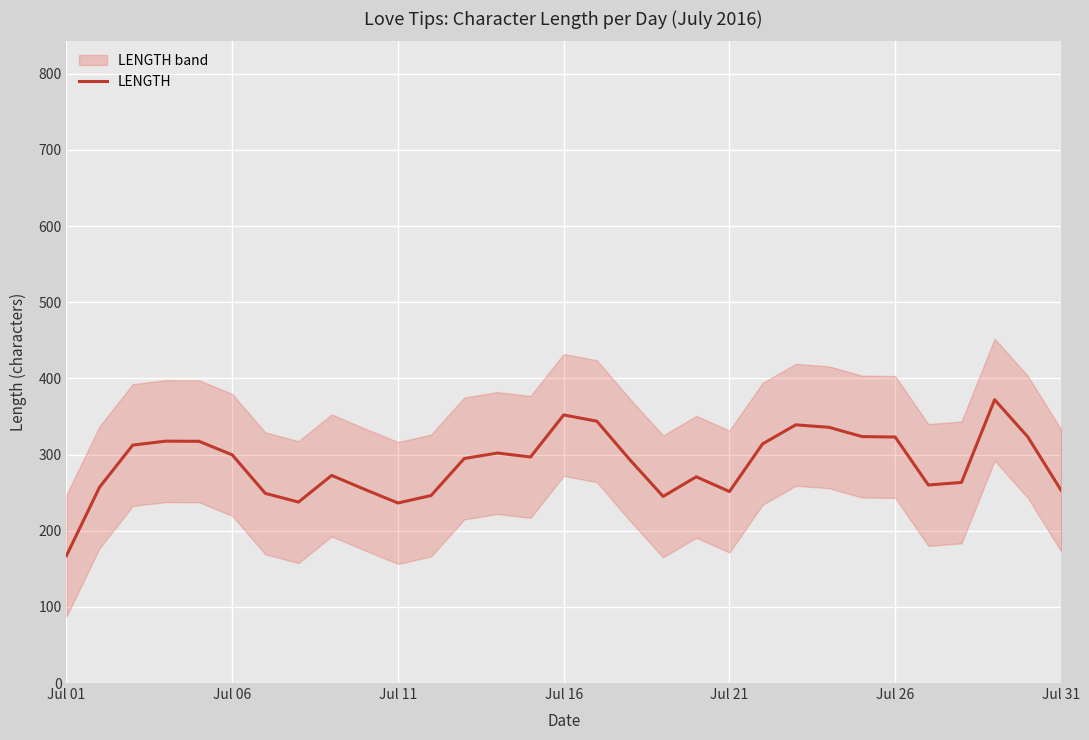

At which label does LENGTH reach its minimum?

Jul 01